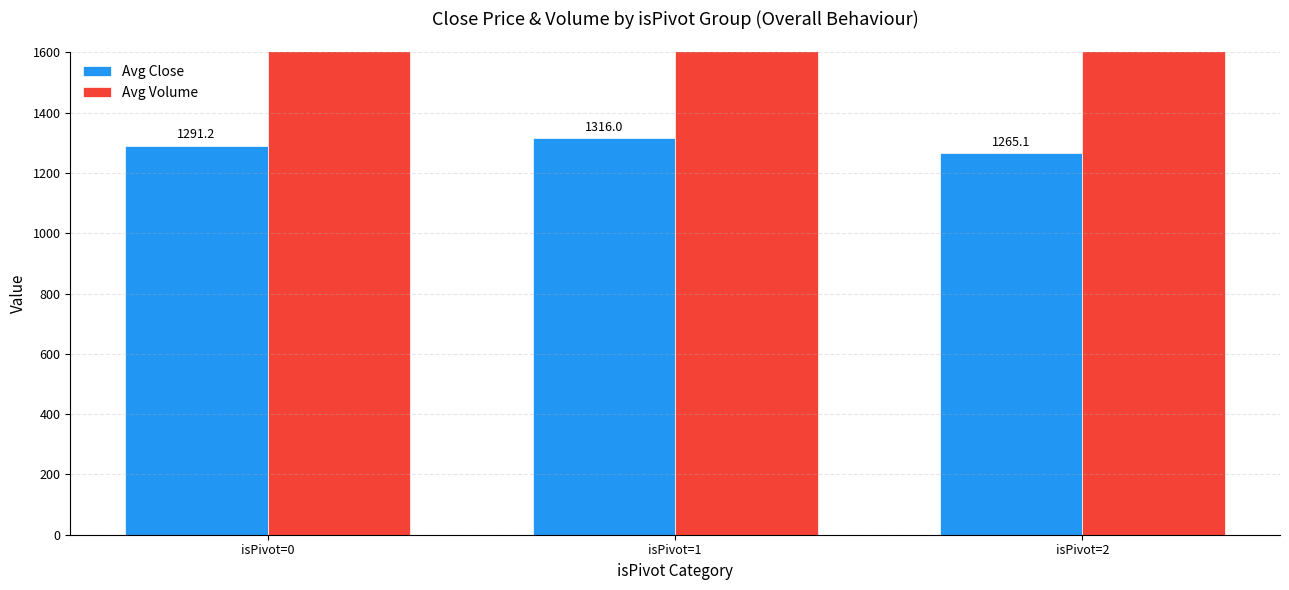

Rank the series by their maximum value, from lowest to highest.

Avg Close, Avg Volume